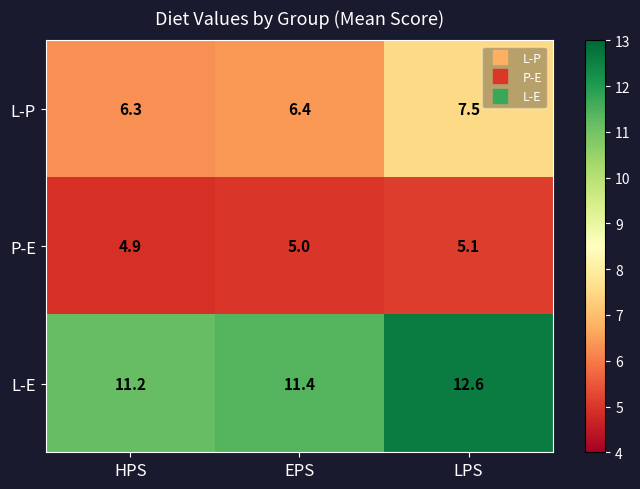

The P-E series shows 5.0 at EPS. True or false?

True